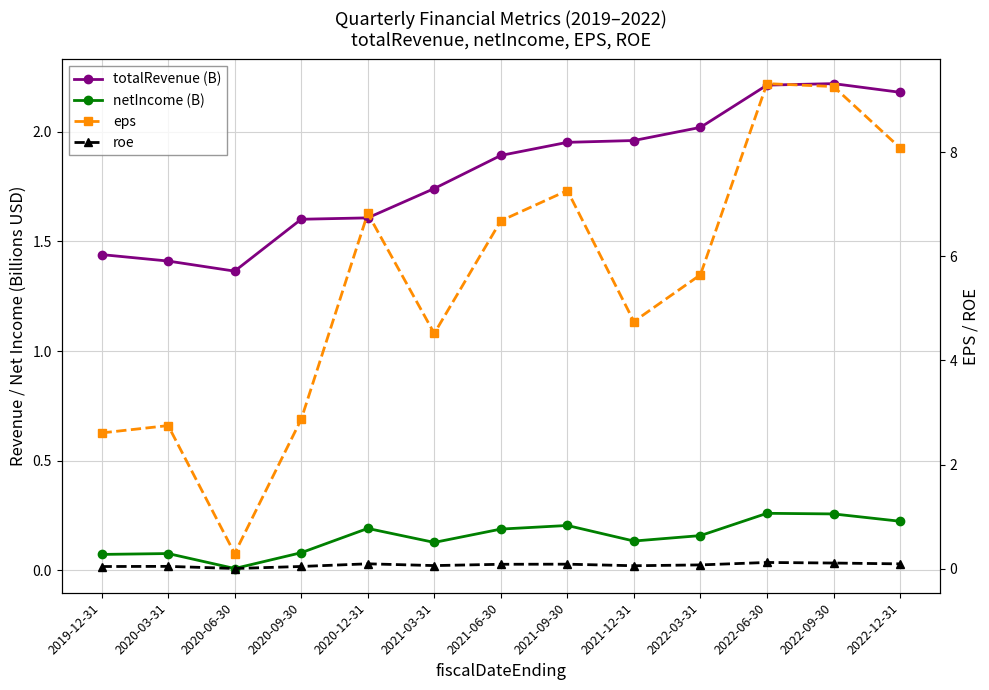

What is the difference between the roe values at 2022-06-30 and 2021-03-31?

0.1